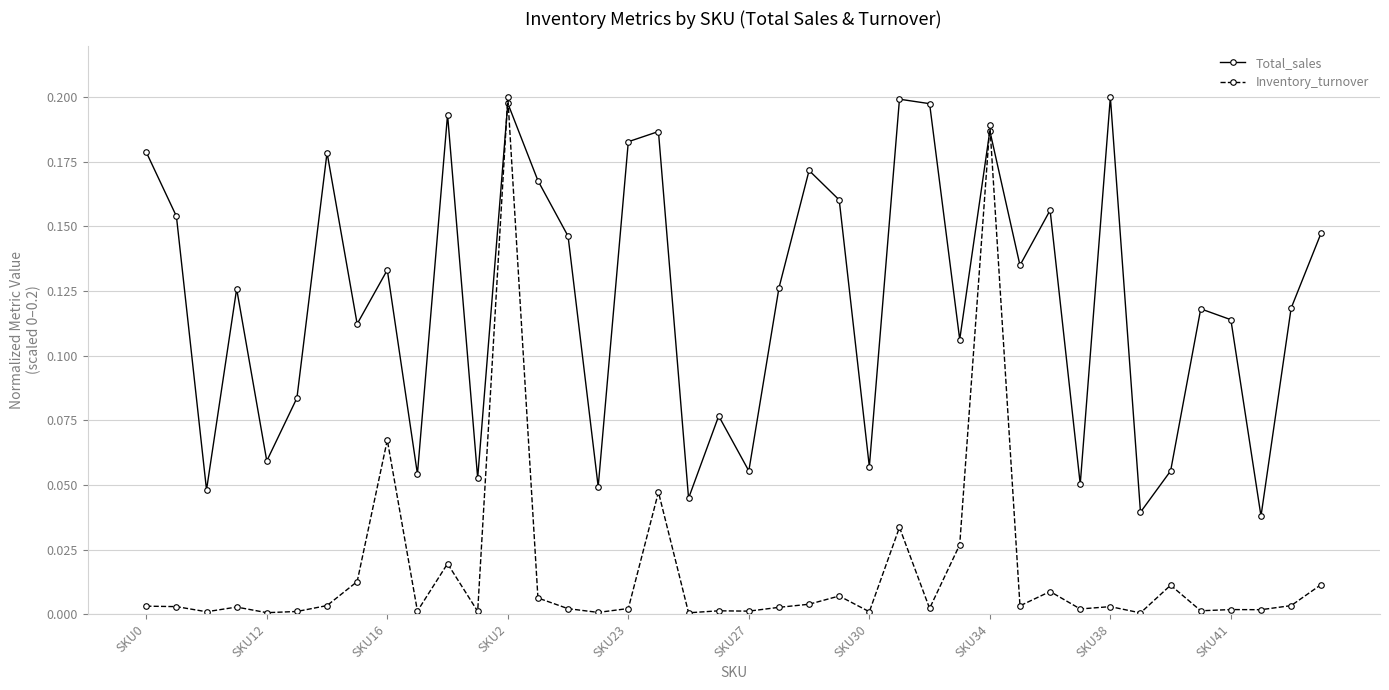

How many lines are shown in the chart?

2